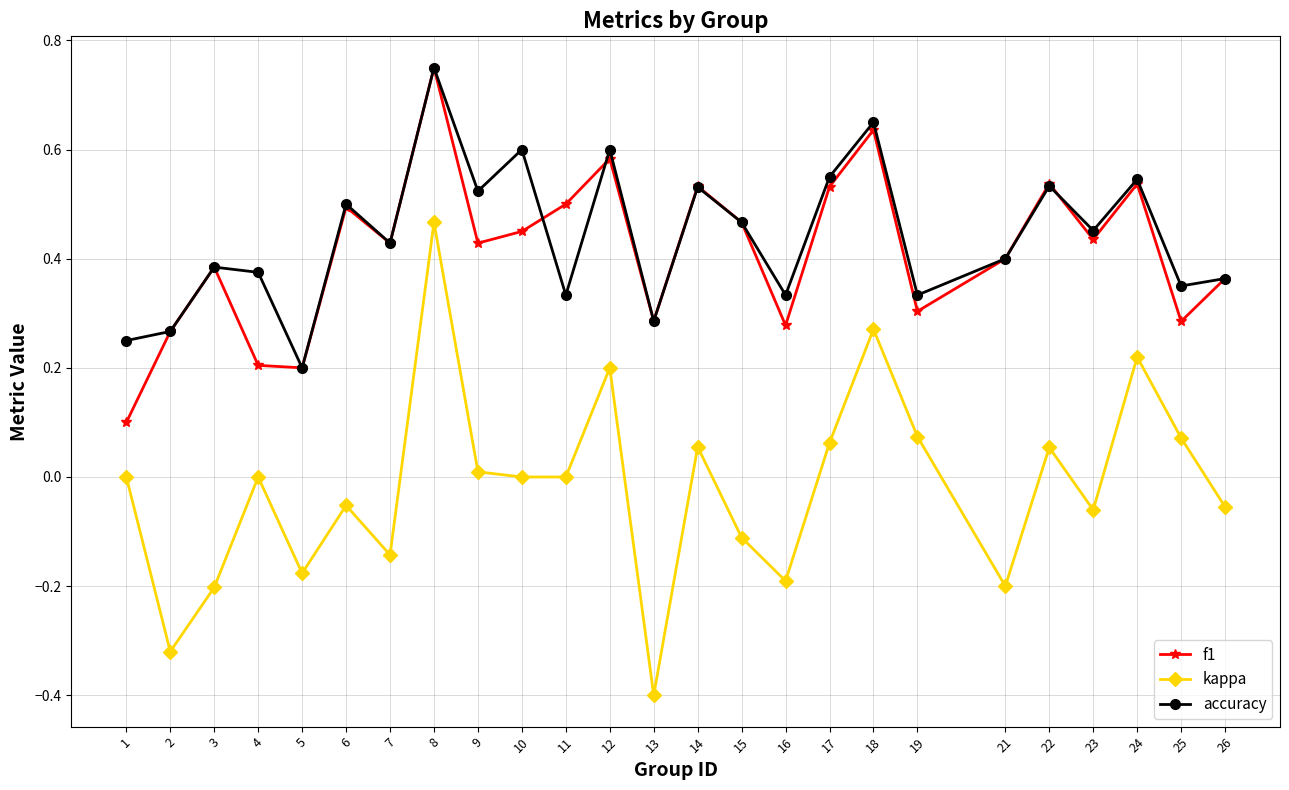

At which category is the sum across all series the highest?

8